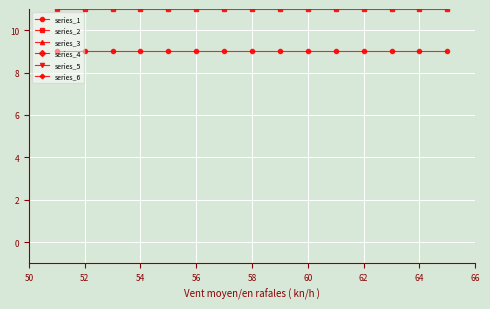

The series_1 series shows 9 at 54. True or false?

True